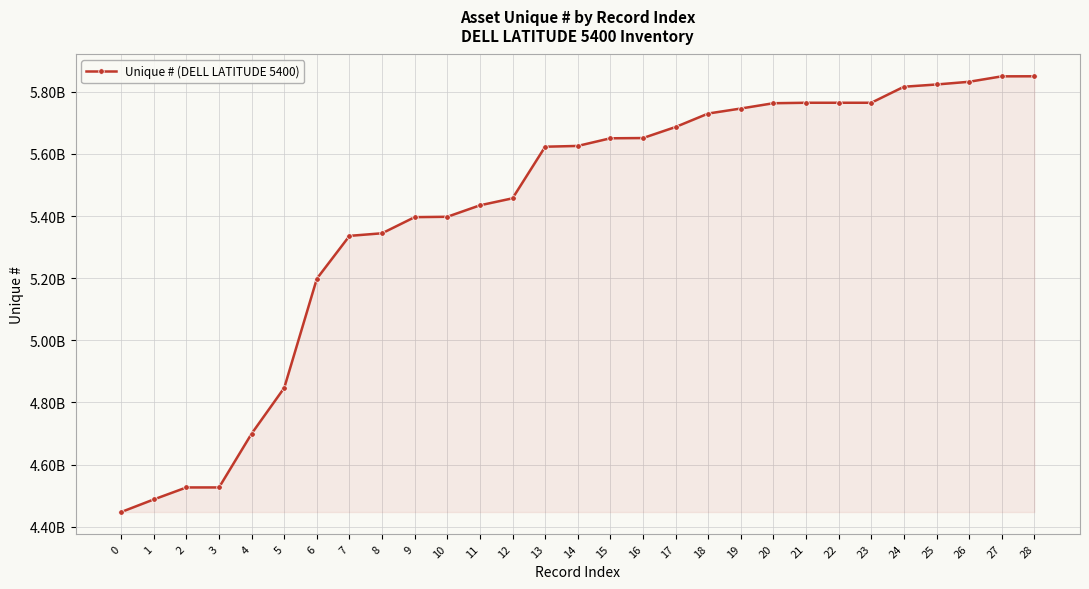

List the labels in order of value, largest first.

28, 27, 26, 25, 24, 23, 22, 21, 20, 19, 18, 17, 16, 15, 14, 13, 12, 11, 10, 9, 8, 7, 6, 5, 4, 3, 2, 1, 0